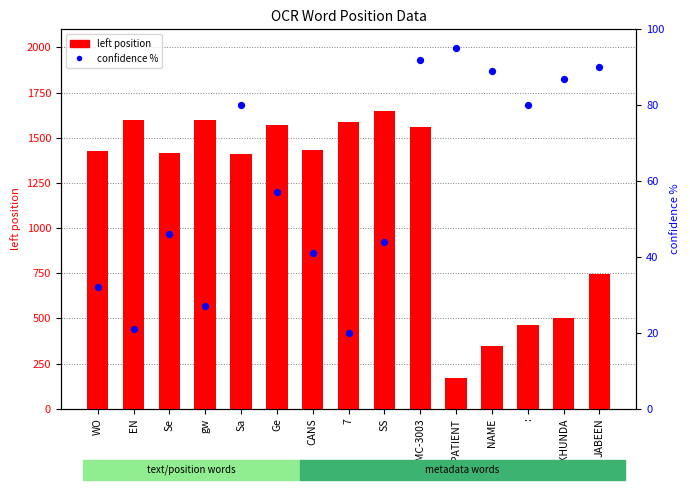

Which series contains the highest Y value?

left position